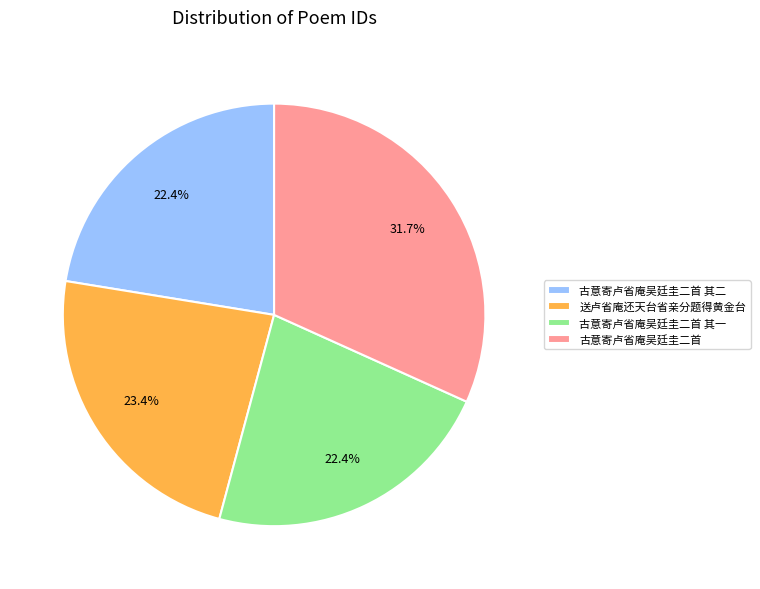

Is it true that 古意寄卢省庵吴廷圭二首 其二 is 22% of the pie?

True